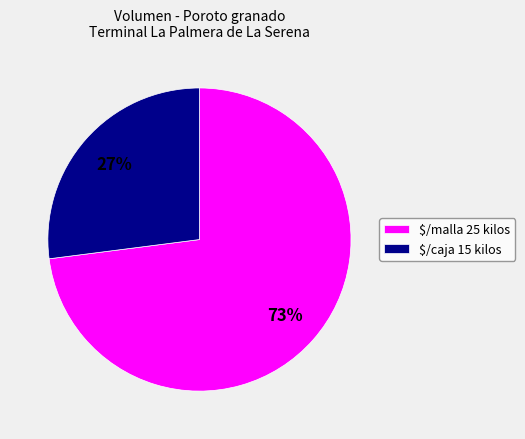

How many slices are in this pie chart?

2